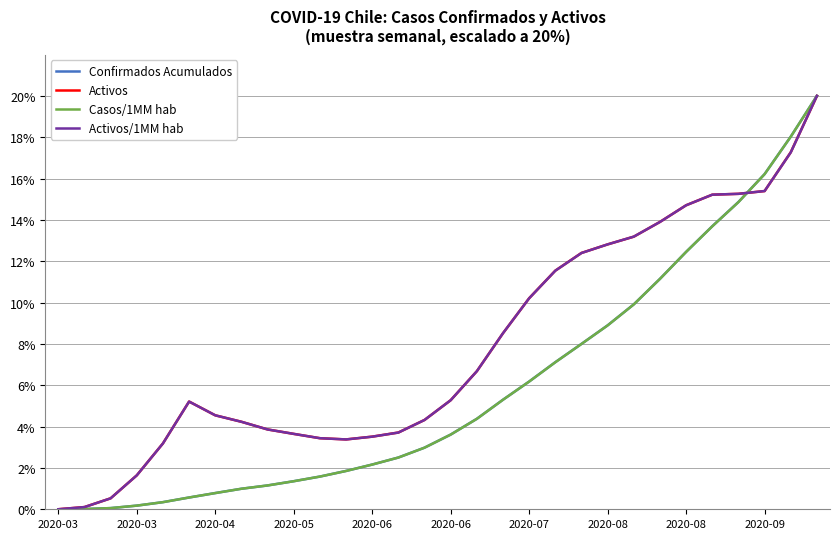

What is the greatest value displayed?

20.0